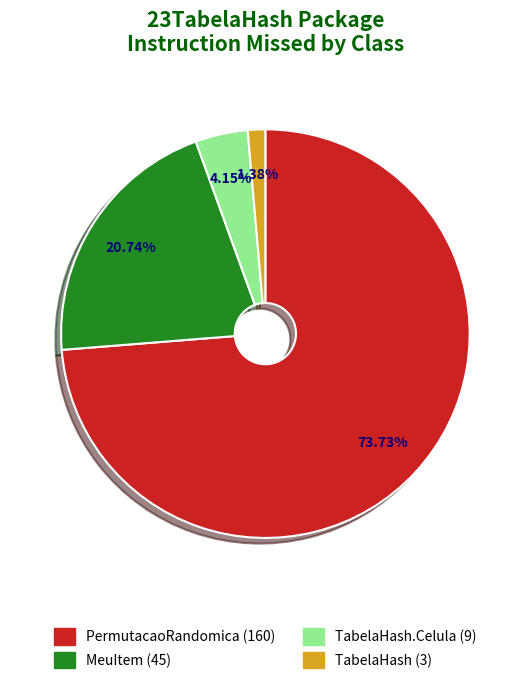

Is there a majority slice in this chart?

Yes